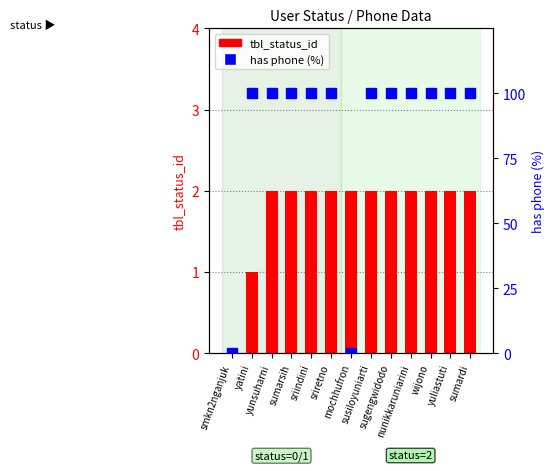

Which label corresponds to the smallest value in the chart?

smkn2nganjuk